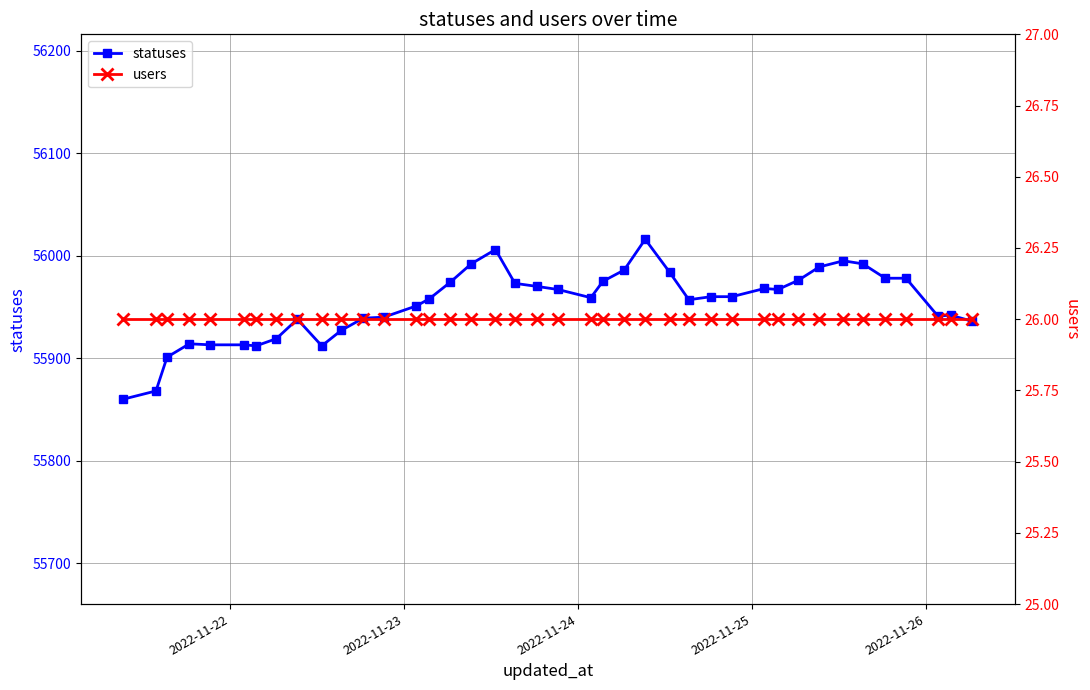

True or false: statuses has more than 1 points higher than both neighbors.

True